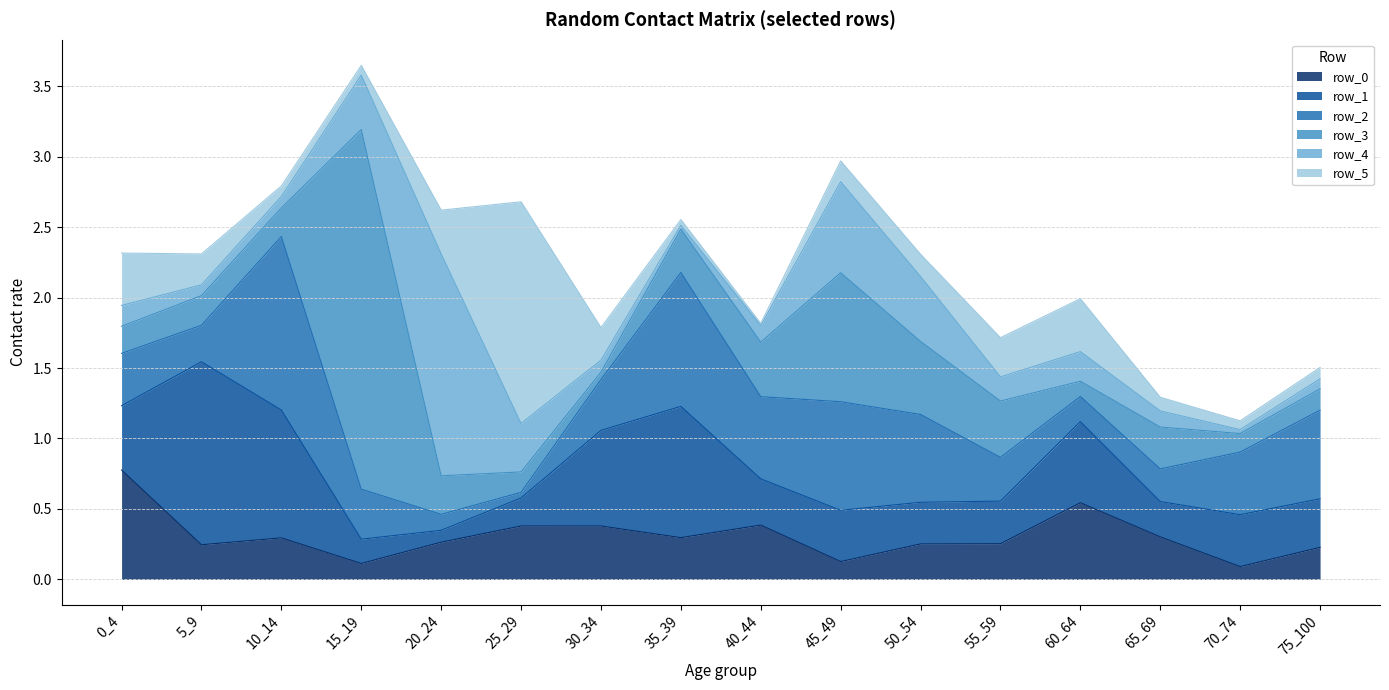

At which category does row_1 reach its first local peak?

5_9